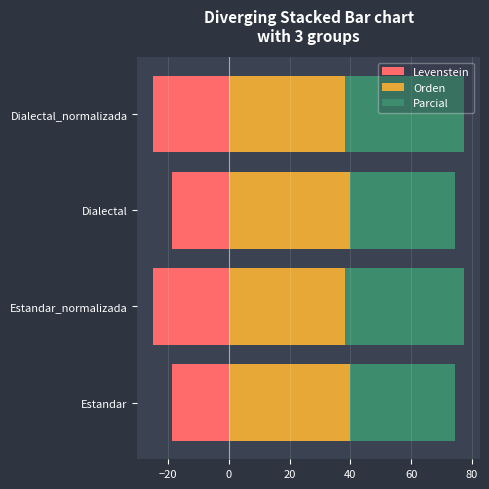

How many data points does each series have?

4